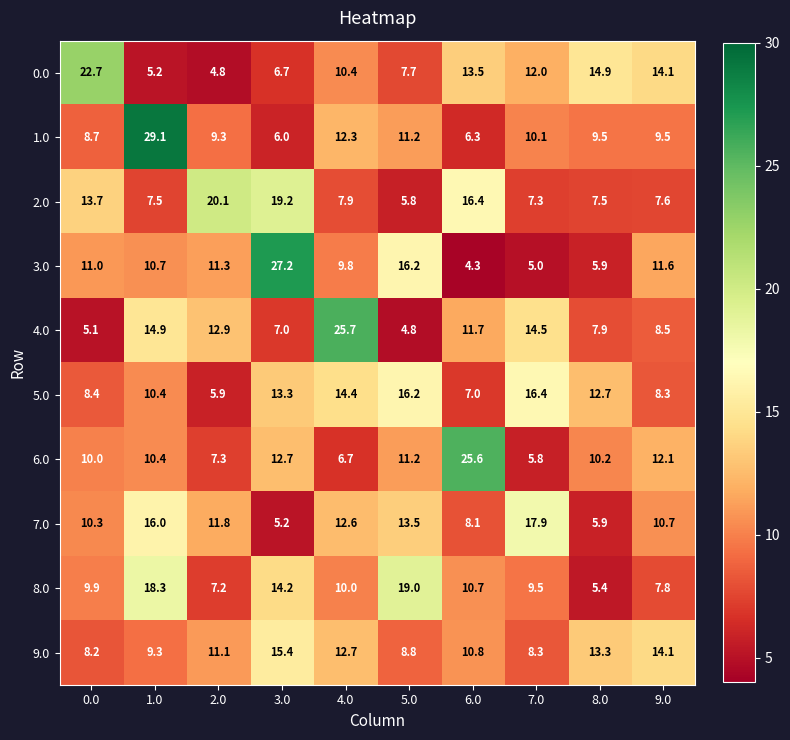

At how many categories does at least one series exceed 16?

8